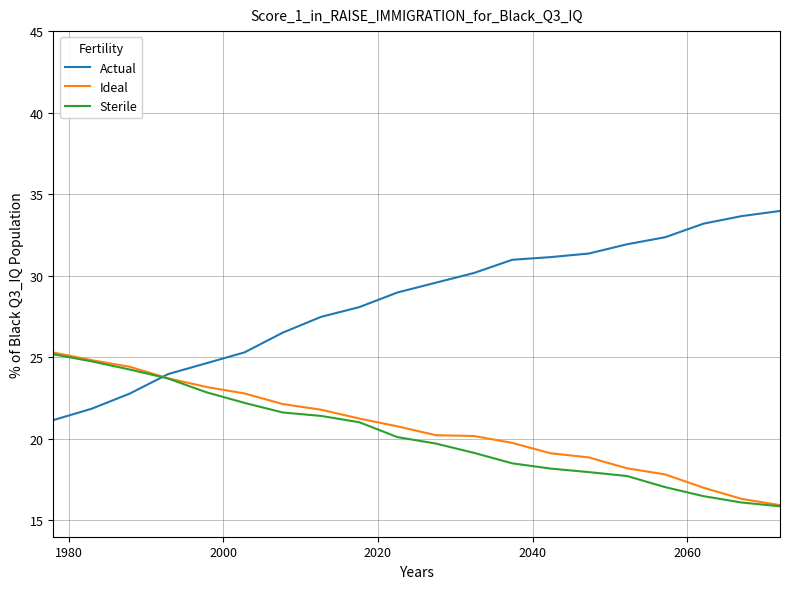

What is the difference between the maximum and minimum values in the Sterile series?

9.3